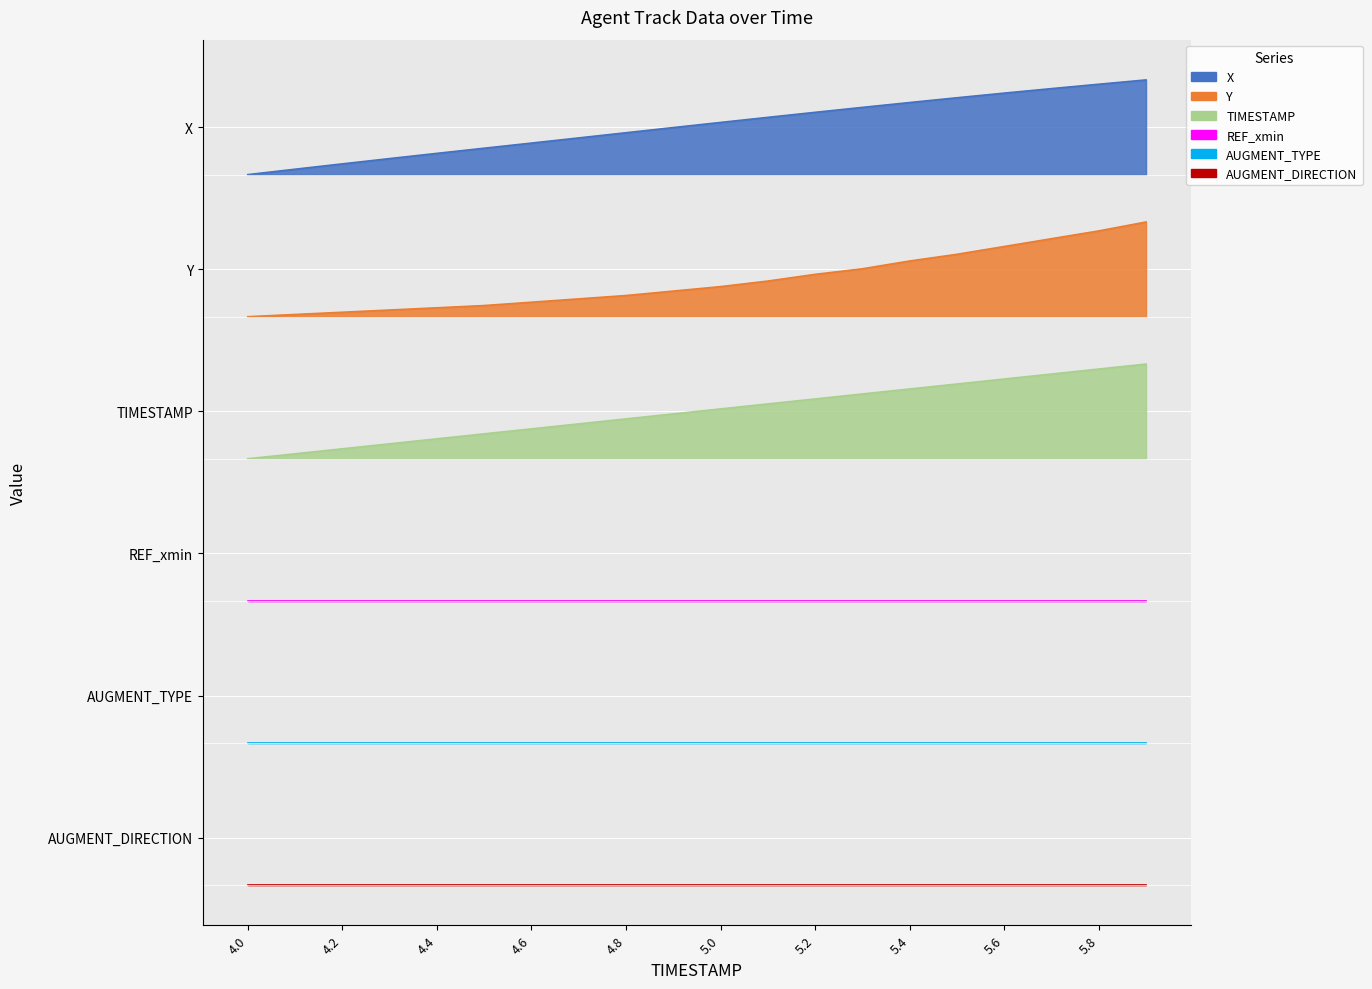

List the labels in order of TIMESTAMP value, smallest first.

4.0, 4.1, 4.2, 4.3, 4.4, 4.5, 4.6, 4.7, 4.8, 4.9, 5.0, 5.1, 5.2, 5.3, 5.4, 5.5, 5.6, 5.7, 5.8, 5.9